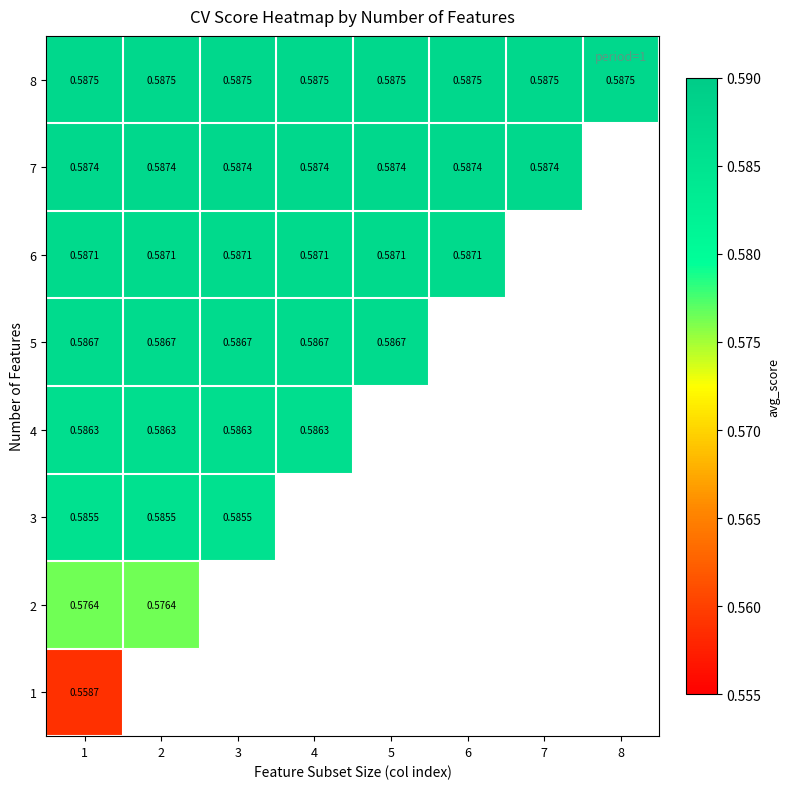

Is the value of 7 at 6 greater than the value of 3 at 1?

Yes